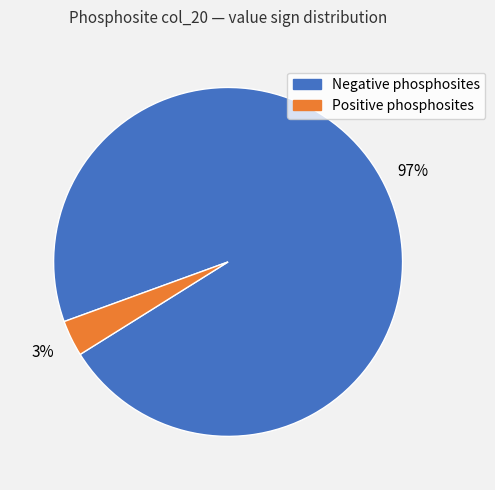

Does any single category account for the majority?

Yes